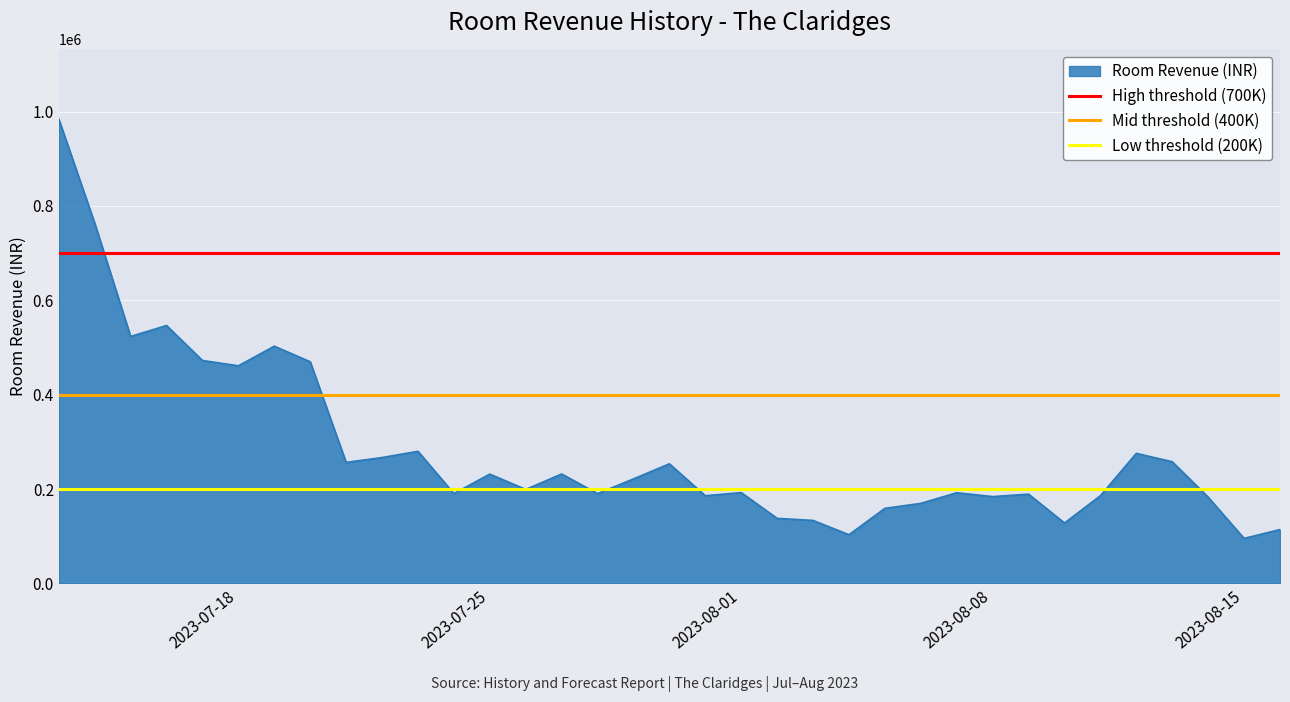

What is the value of the High threshold (700K) point at the 1st from the left?

700000